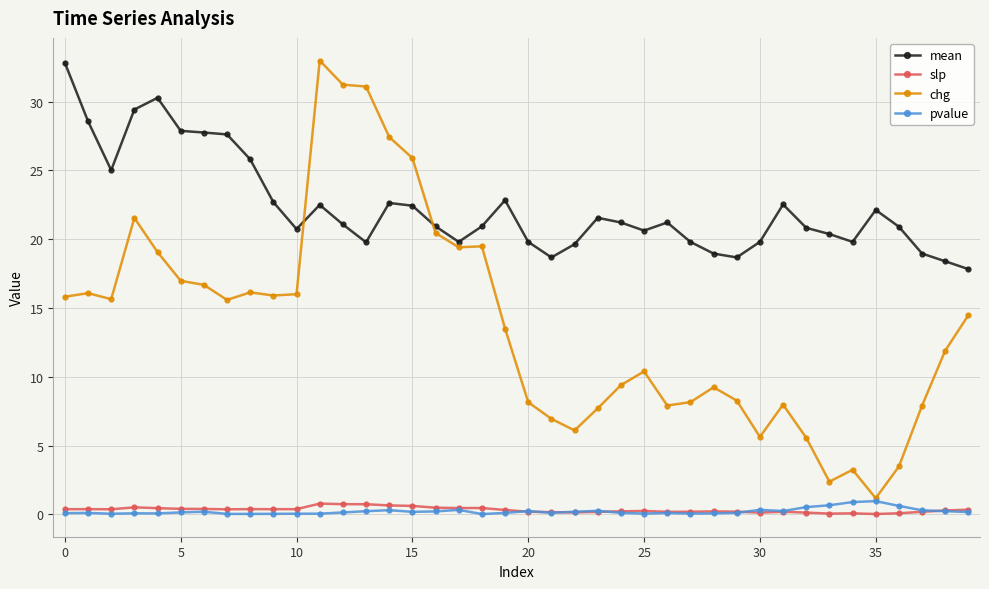

What is the highest value of the mean series?

32.8